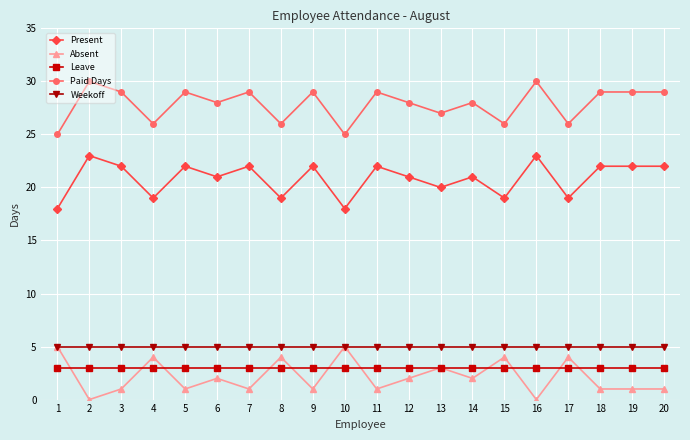

What is the value of the Present point at the 18th from the left?

22